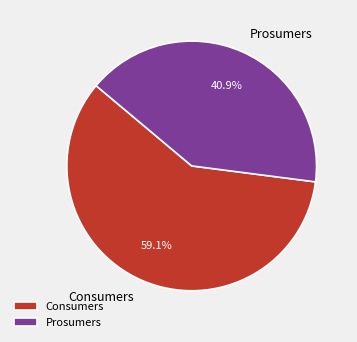

To the nearest percent, what percentage of the pie is Consumers?

59%